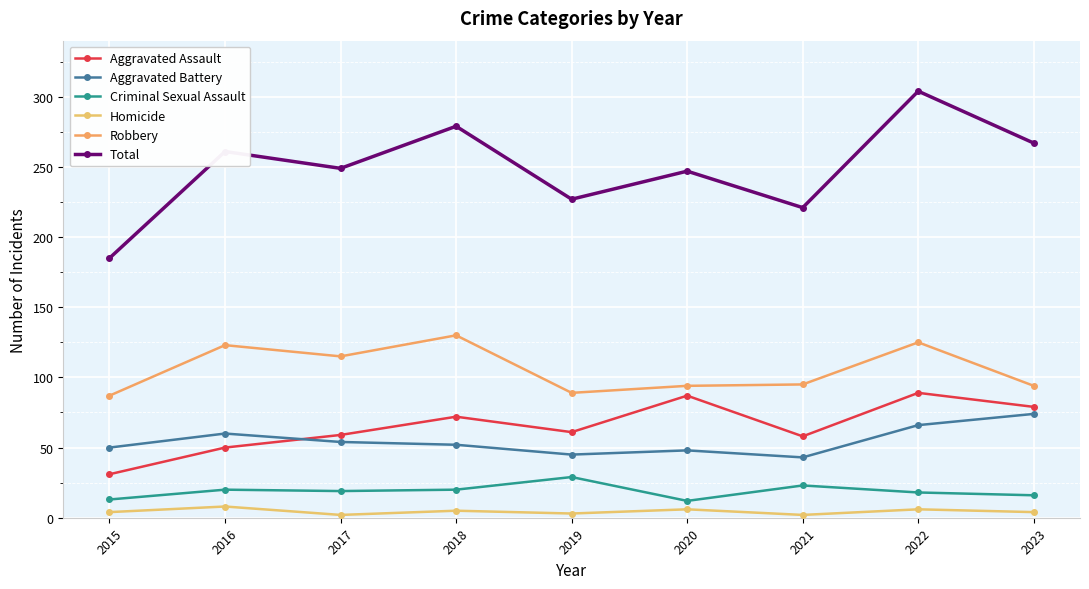

How many data points does each series have?

9